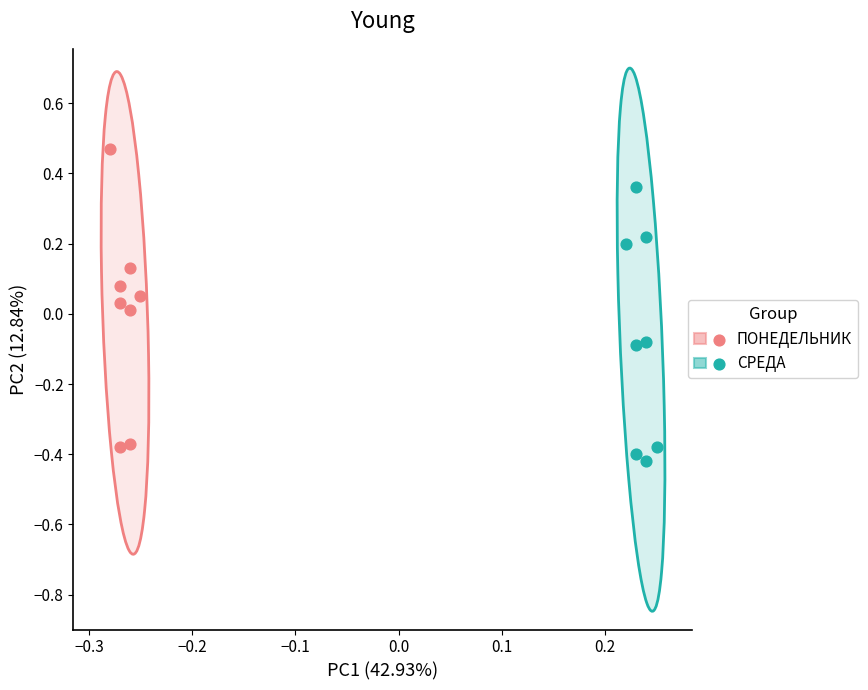

Which series has the widest spread of Y values?

ПОНЕДЕЛЬНИК